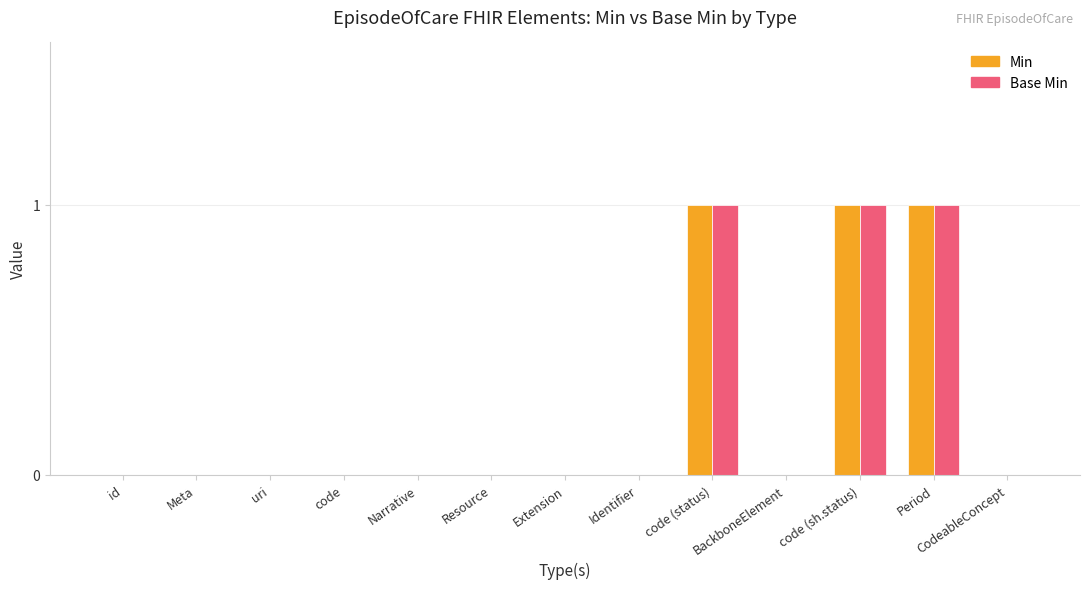

Is the value of Base Min at Period greater than the value of Min at uri?

Yes